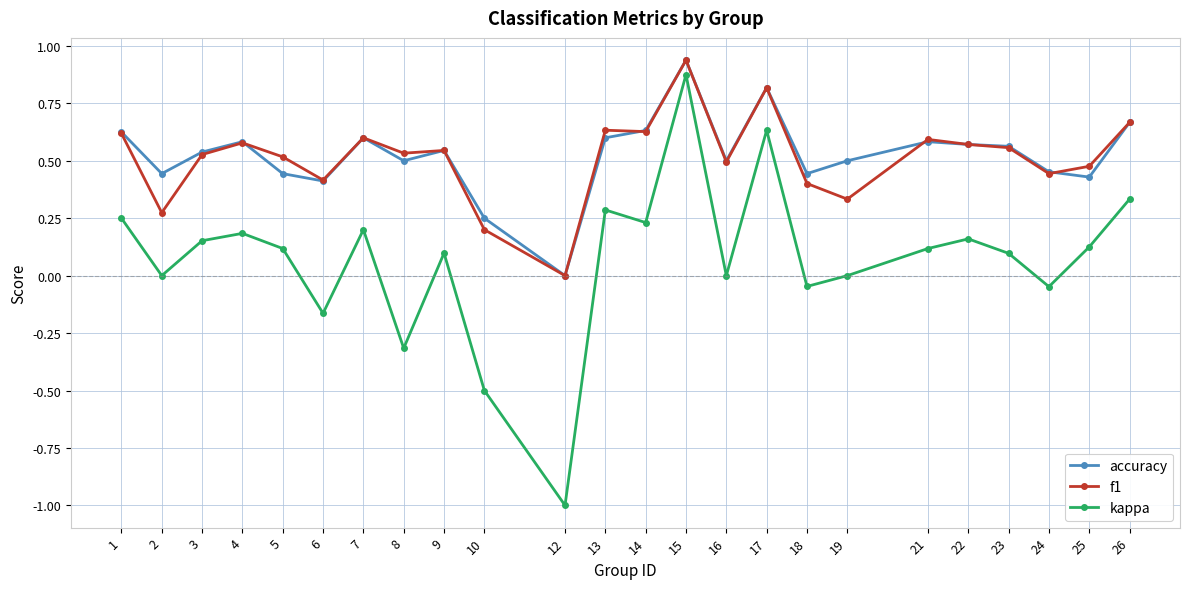

How many data points does each series have?

24